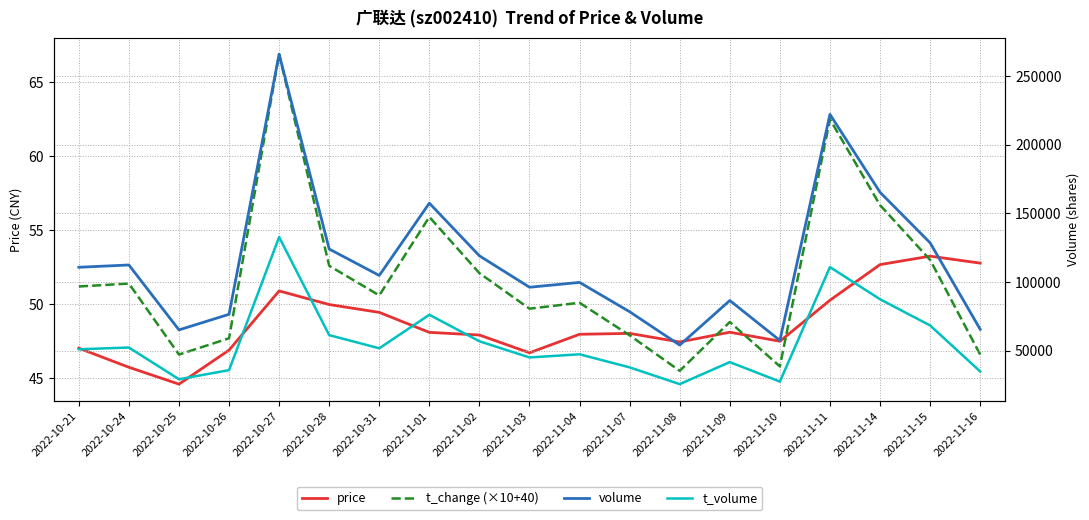

Does the chart have visible grid lines?

Yes